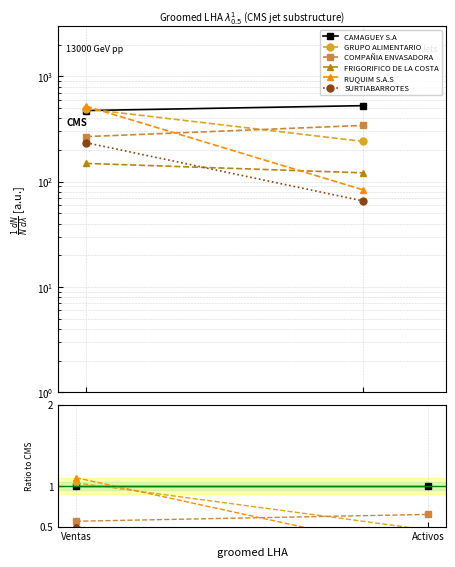

At how many categories does at least one series exceed 0?

2